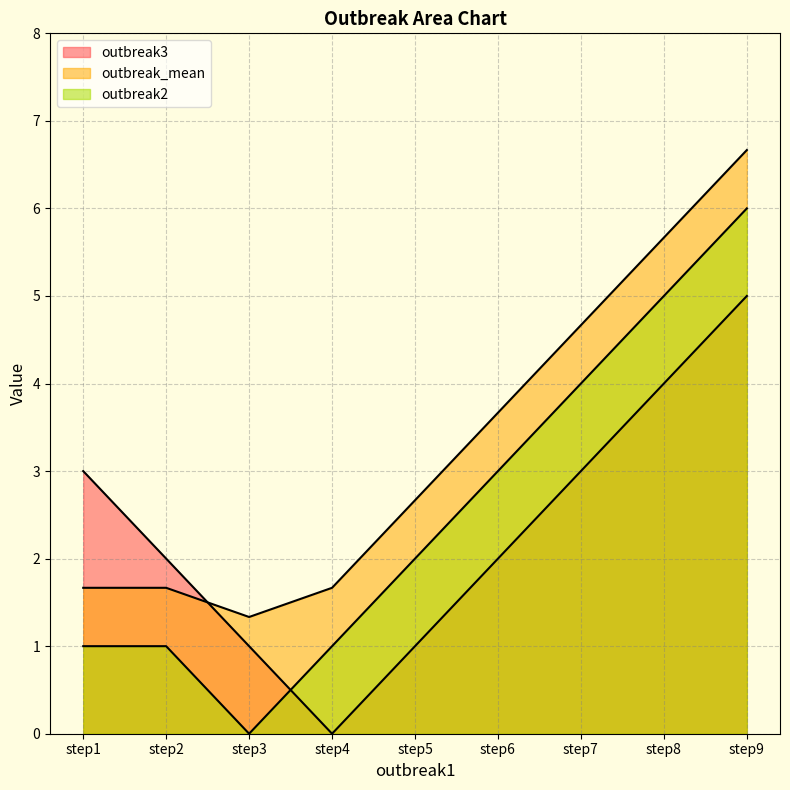

Is the value of outbreak2 at step1 greater than the value of outbreak_mean at step6?

No